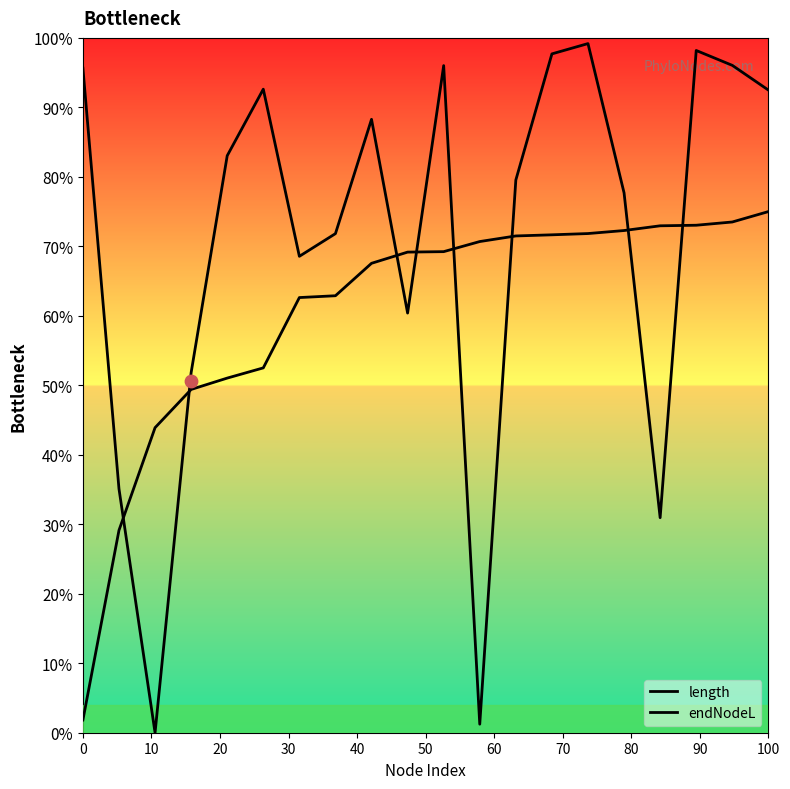

At which category is the sum across all series the highest?

17